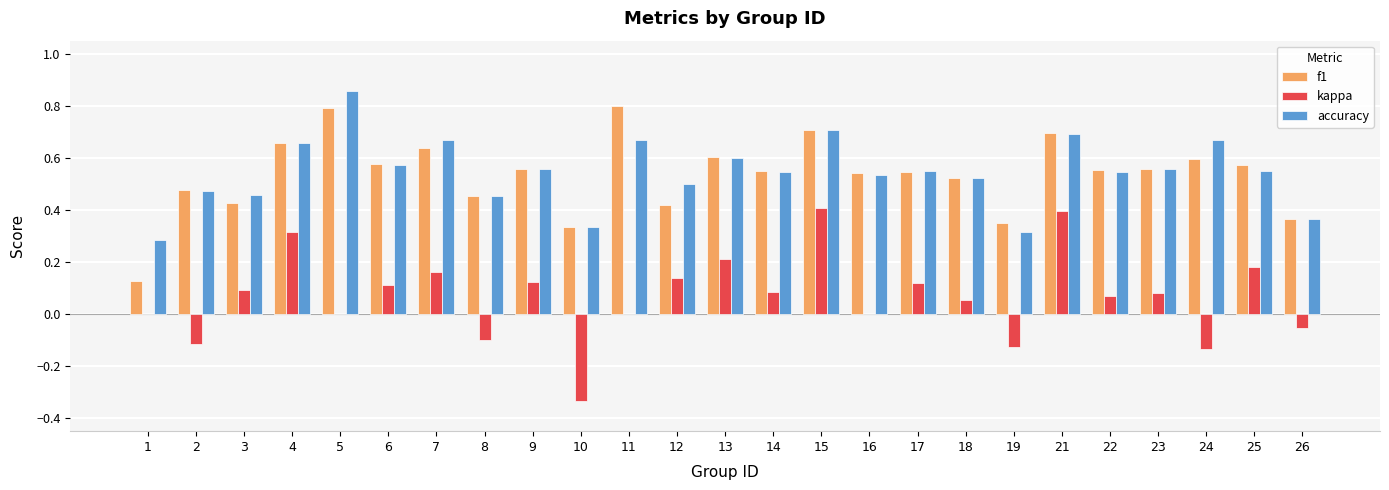

Which series changed the most between 3 and 18?

f1